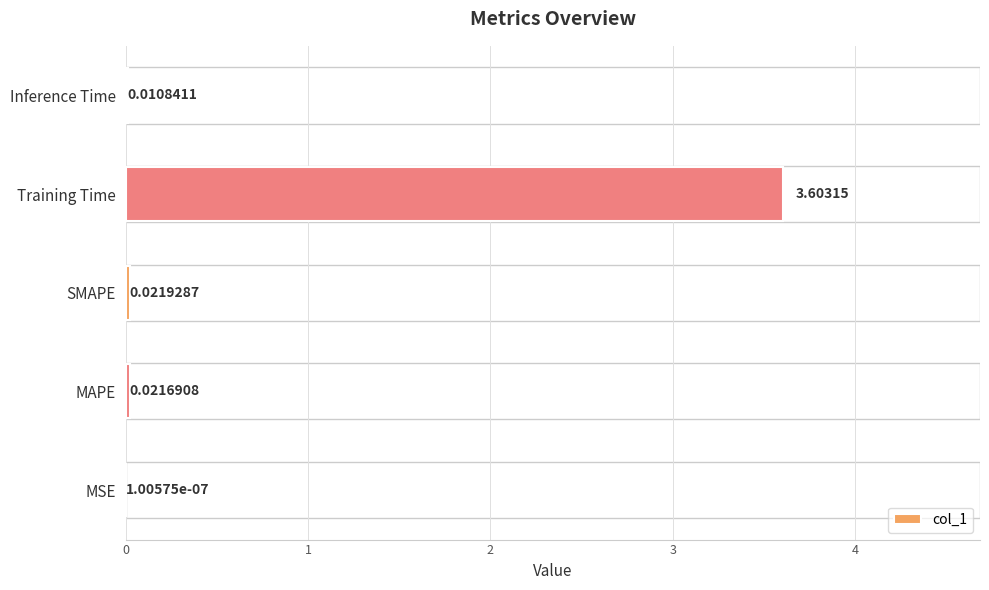

Are the bars grouped side by side (vs. stacked)?

No